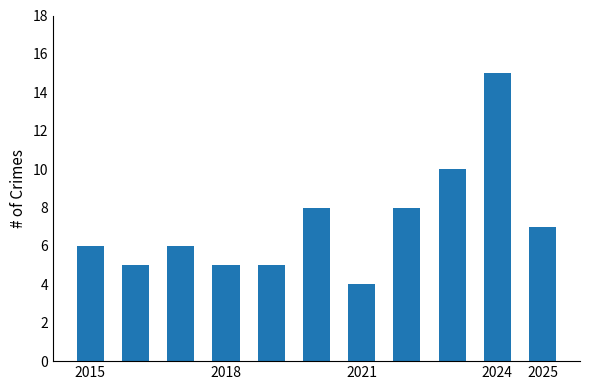

What is the difference between the maximum and second lowest values?

10